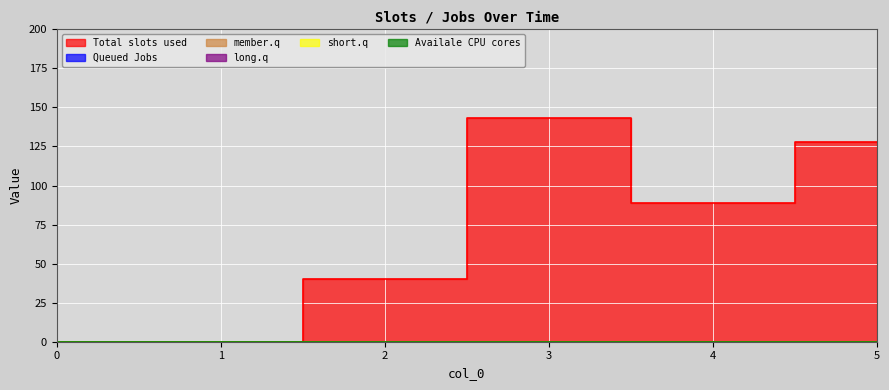

True or false: 3 has a value of 0 at 4.

True